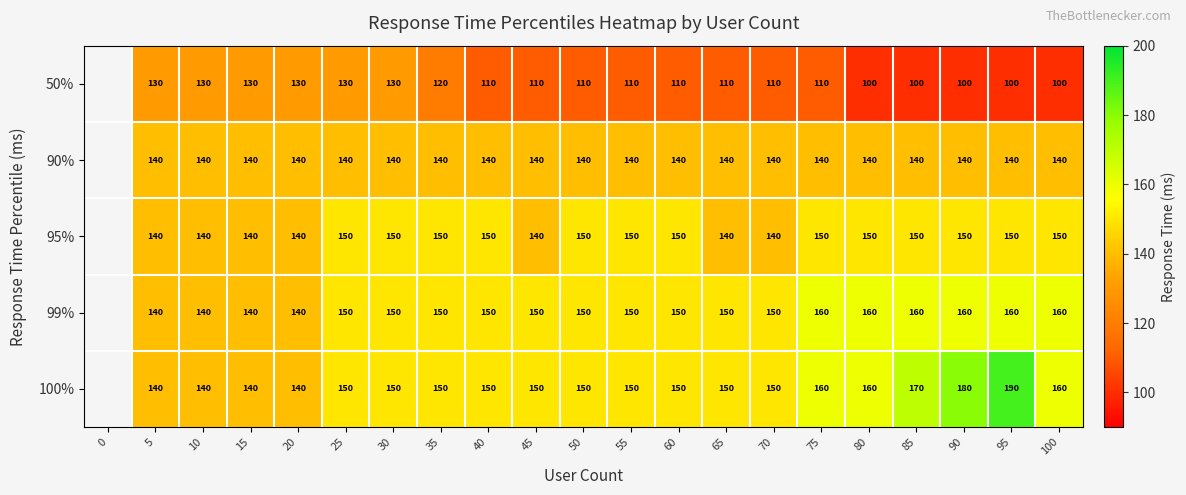

Is it true that 50% equals 130 at 30?

True